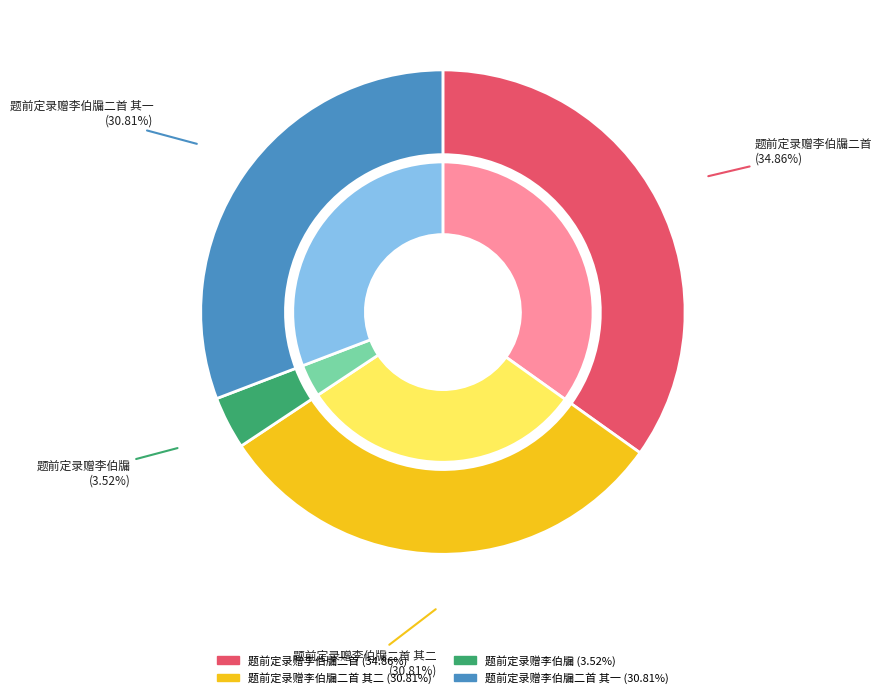

To the nearest percent, what percentage of the pie is 题前定录赠李伯牖二首?

35%